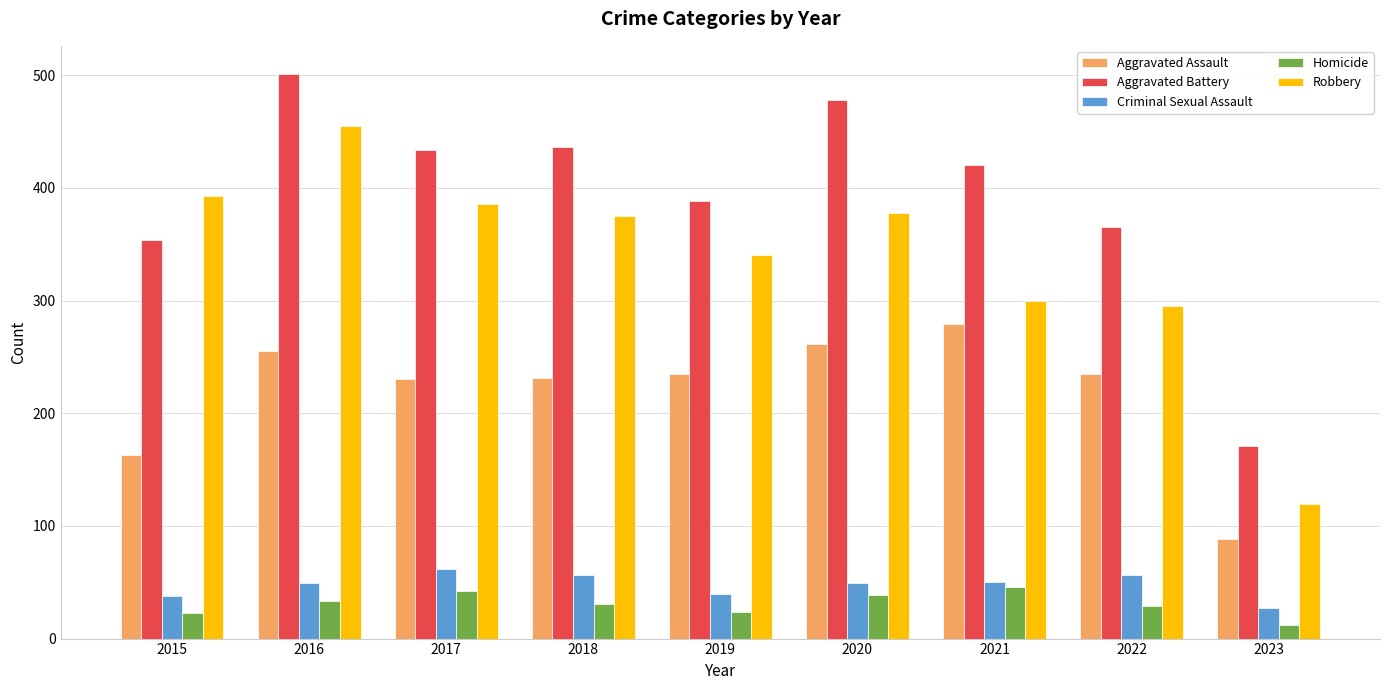

How many bars are there in total?

45